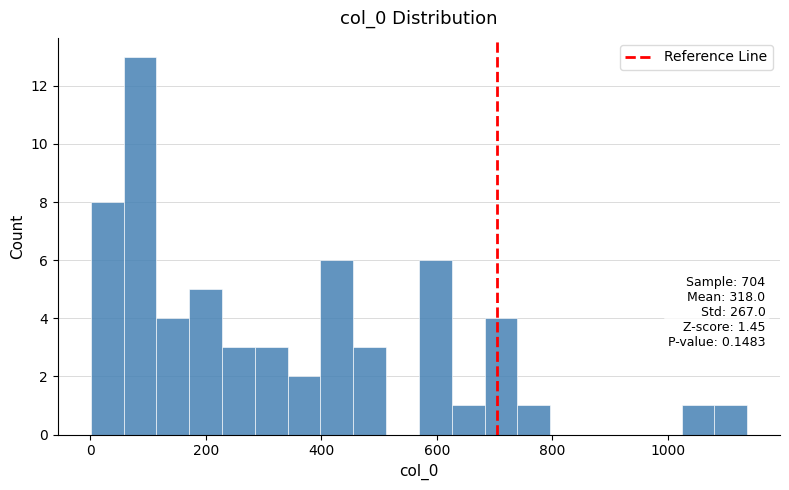

Around what value on the x-axis is the tallest bar? Give the approximate position of its centre, as read against the axis.

80